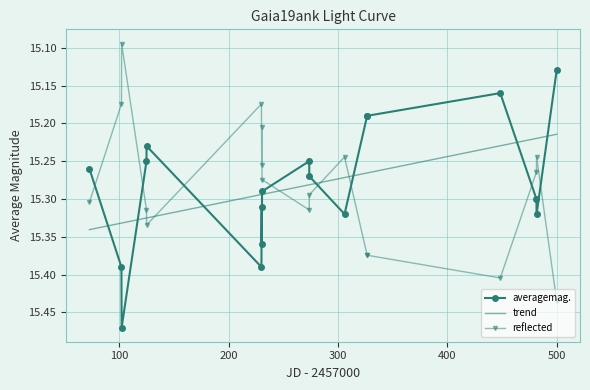

How many intersections are there between trend and reflected?

5